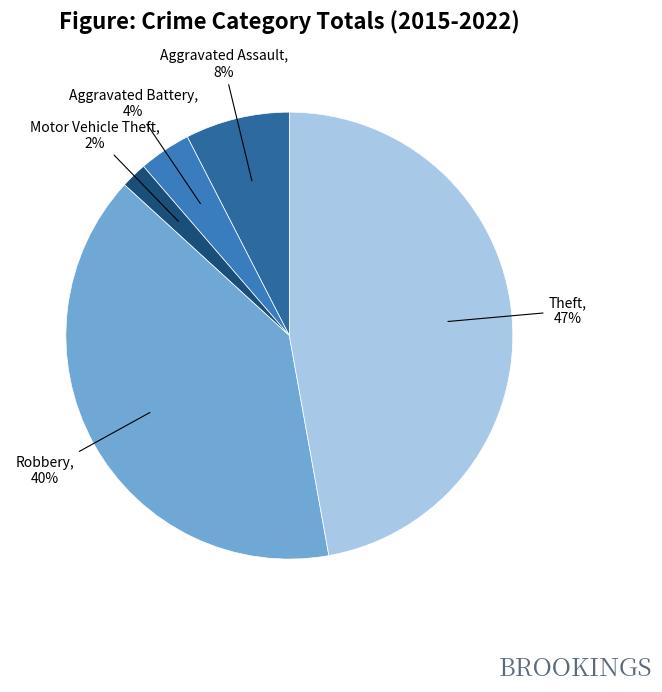

How many segments does this pie chart have?

5